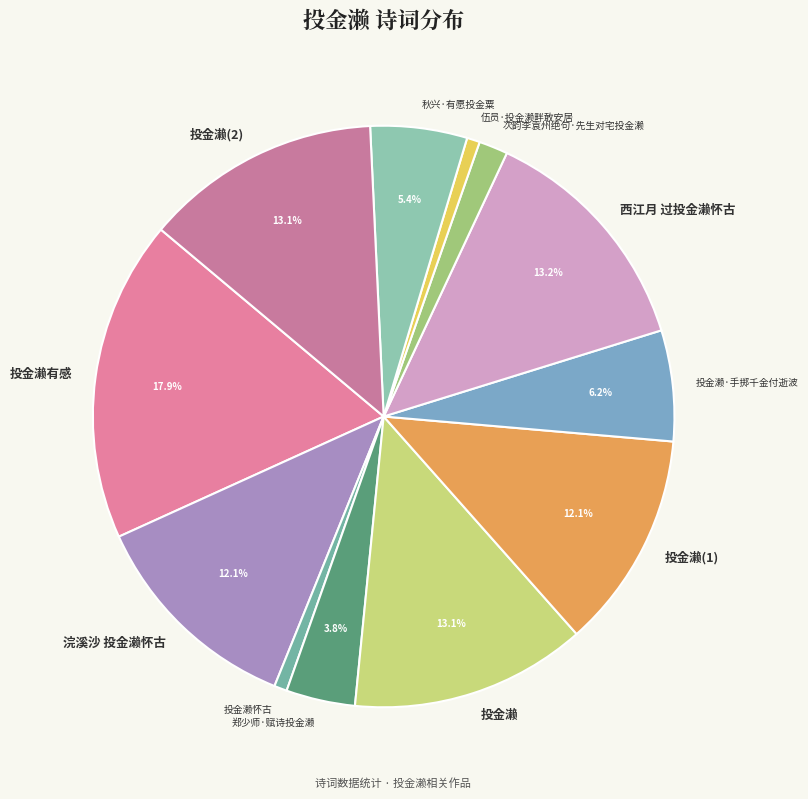

What percentage is the 投金濑 slice, to the nearest percent?

13%